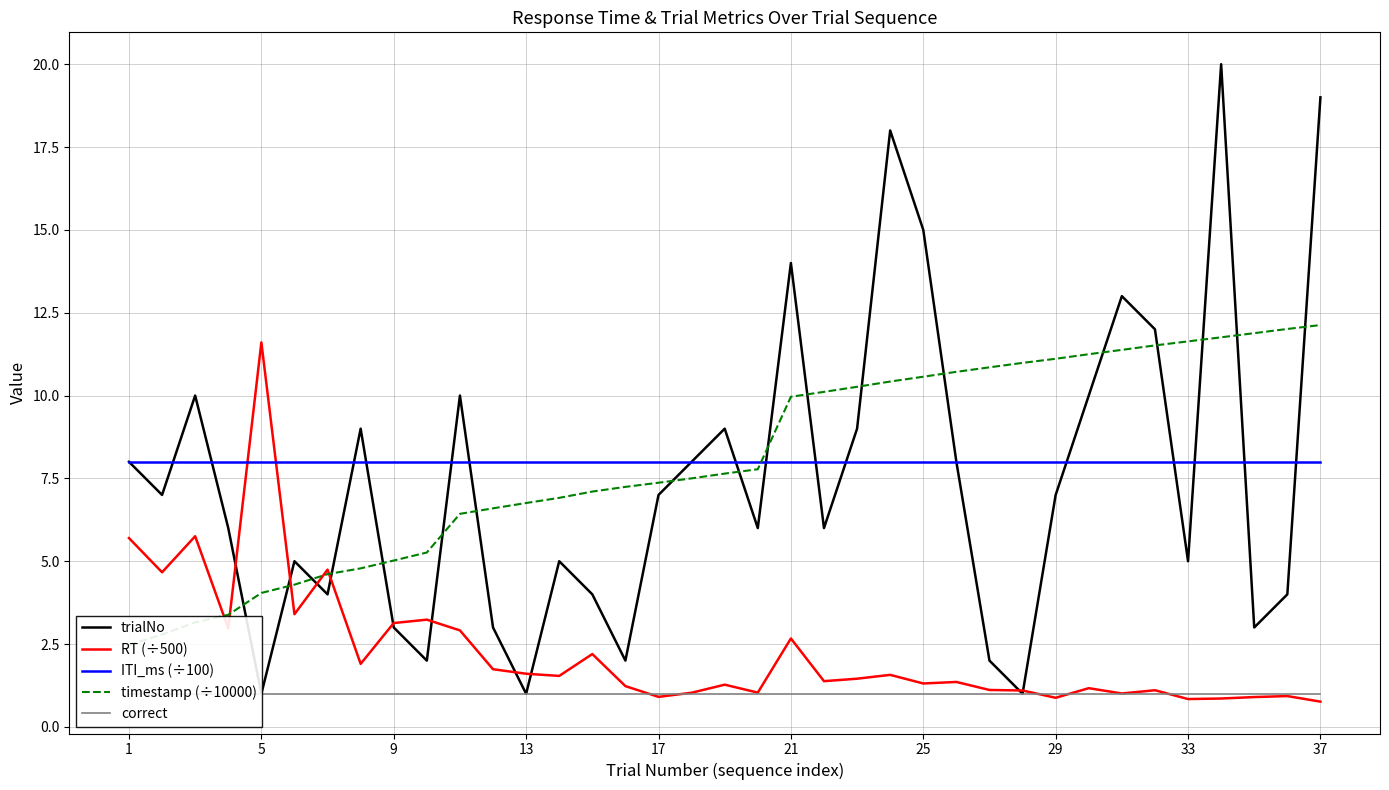

After their last crossing, which series has the higher values: RT (÷500) or ITI_ms (÷100)?

ITI_ms (÷100)